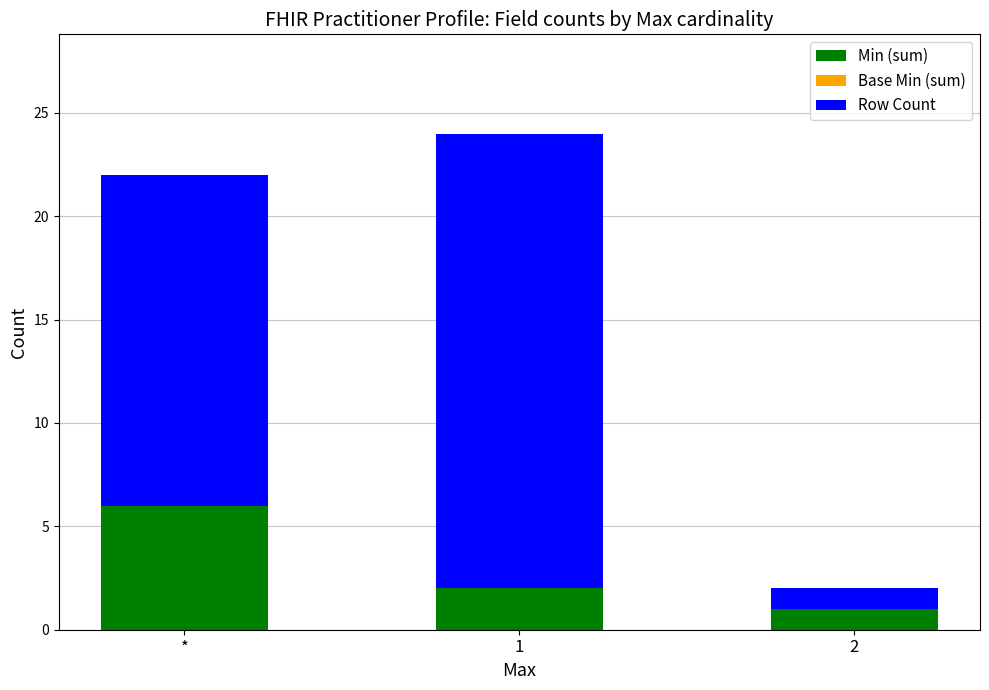

The Min (sum) series shows 1 at 2. True or false?

True